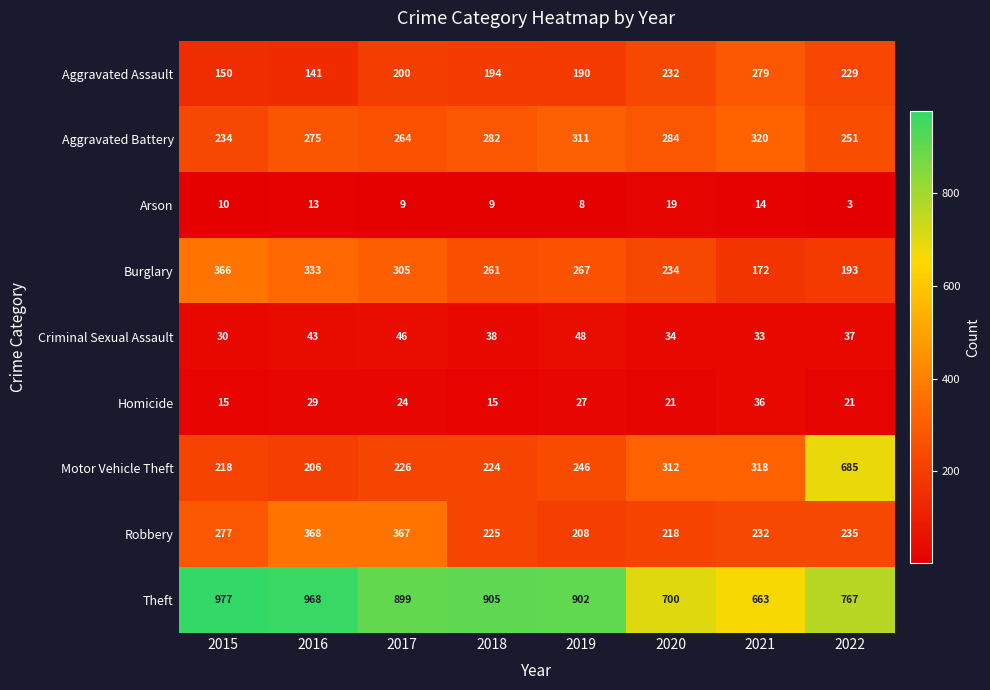

Which series has the largest total across all categories?

Theft